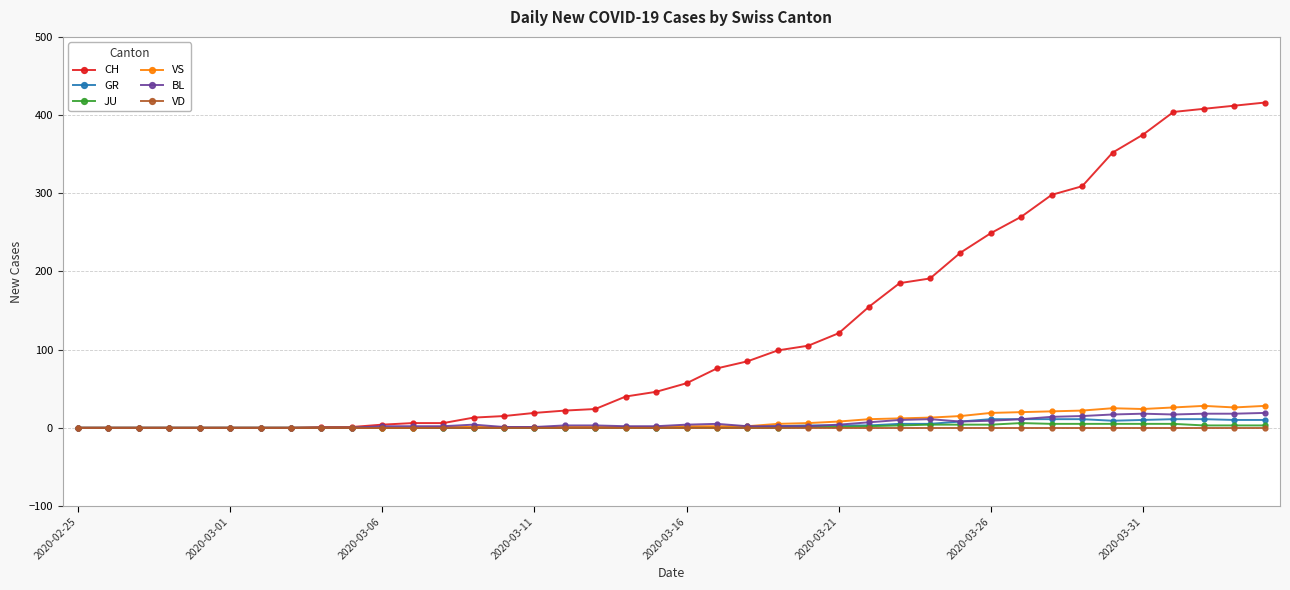

Which series has the largest range (max minus min)?

CH